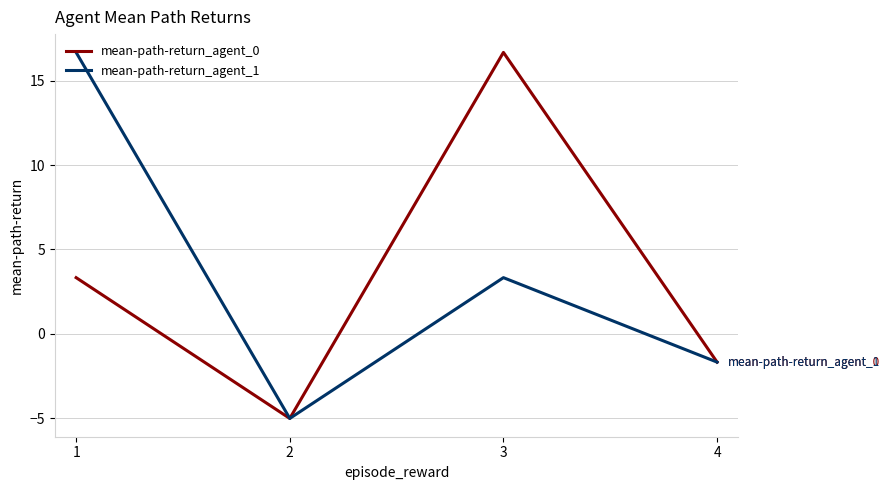

How many negative values does the mean-path-return_agent_1 series have?

2